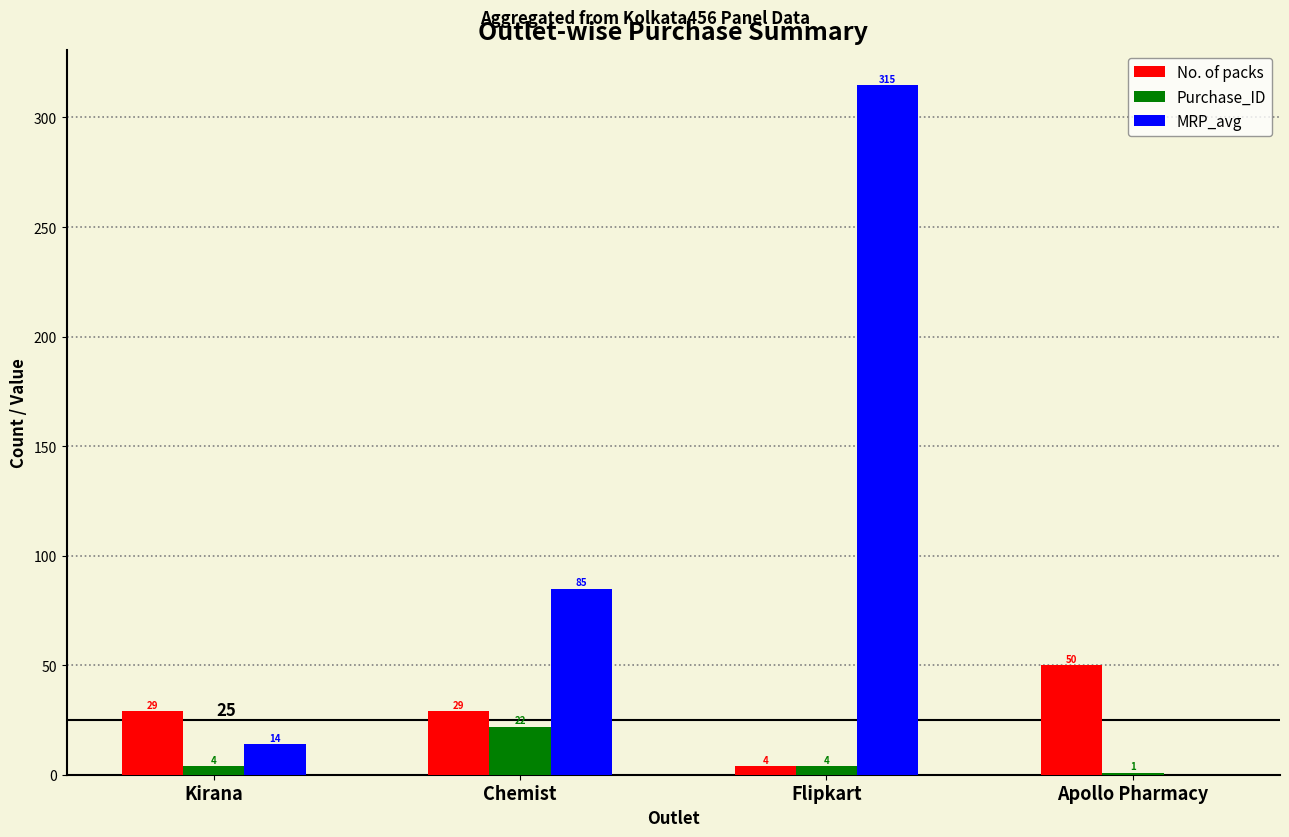

The No. of packs series shows 14 at Chemist. True or false?

False